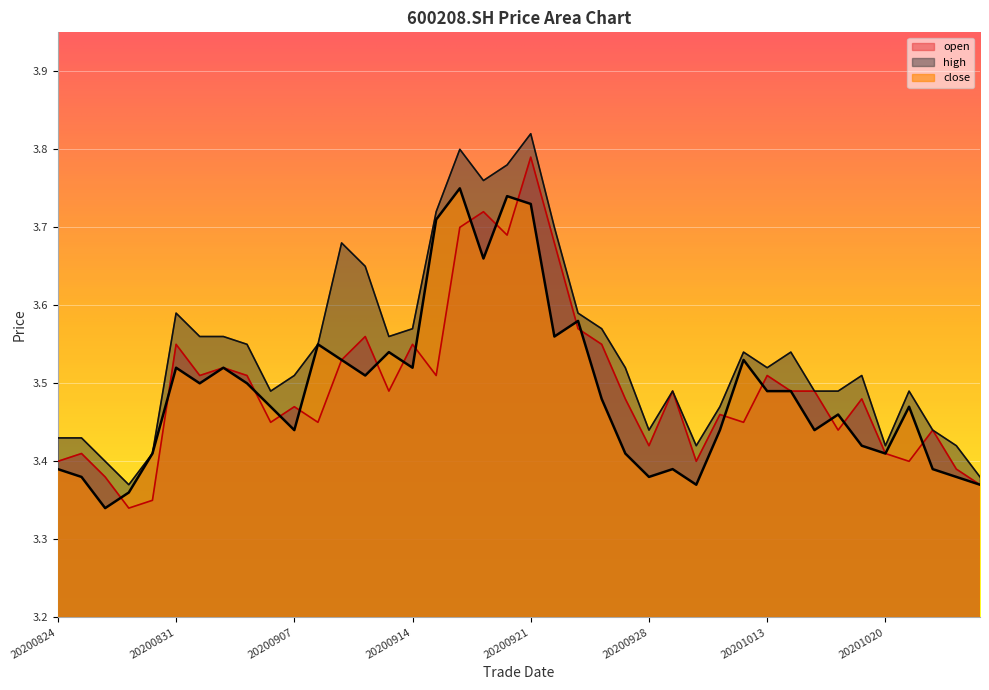

What is the total value across all series at 20200909?

10.7